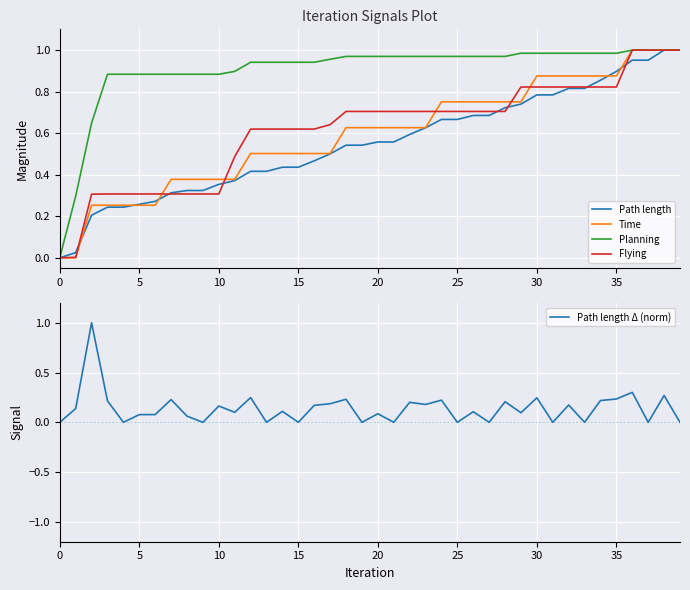

Is it true that Flying equals 1.0 at 15?

False